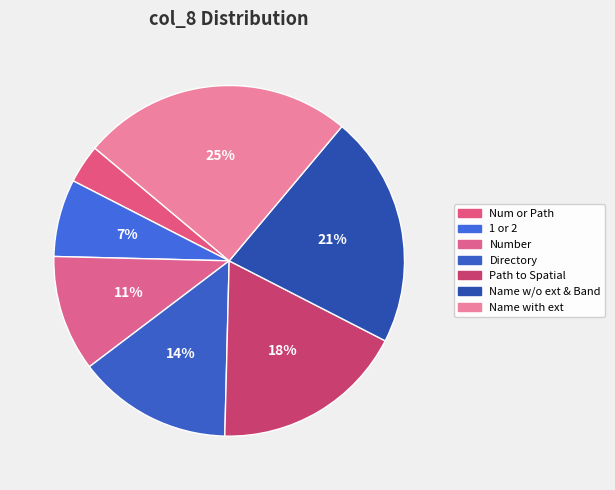

How many slices are in this pie chart?

7